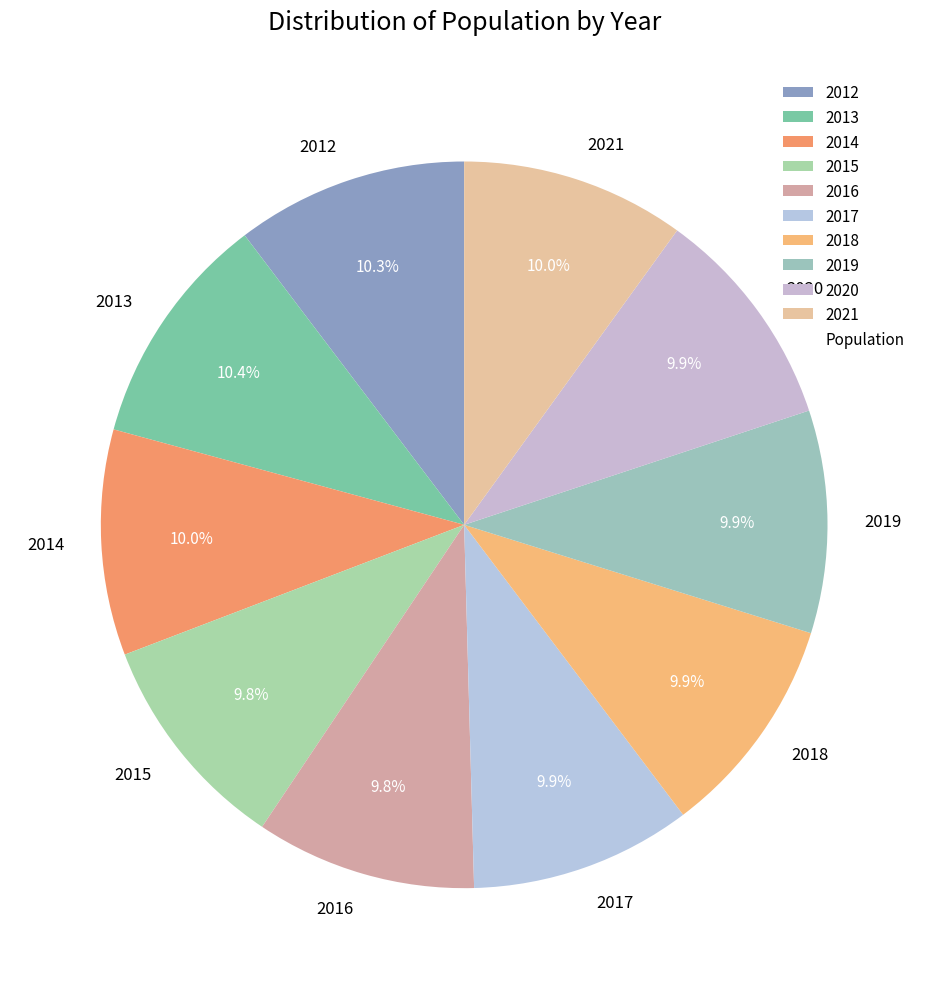

What percentage is NOT represented by 2016?

90.2%